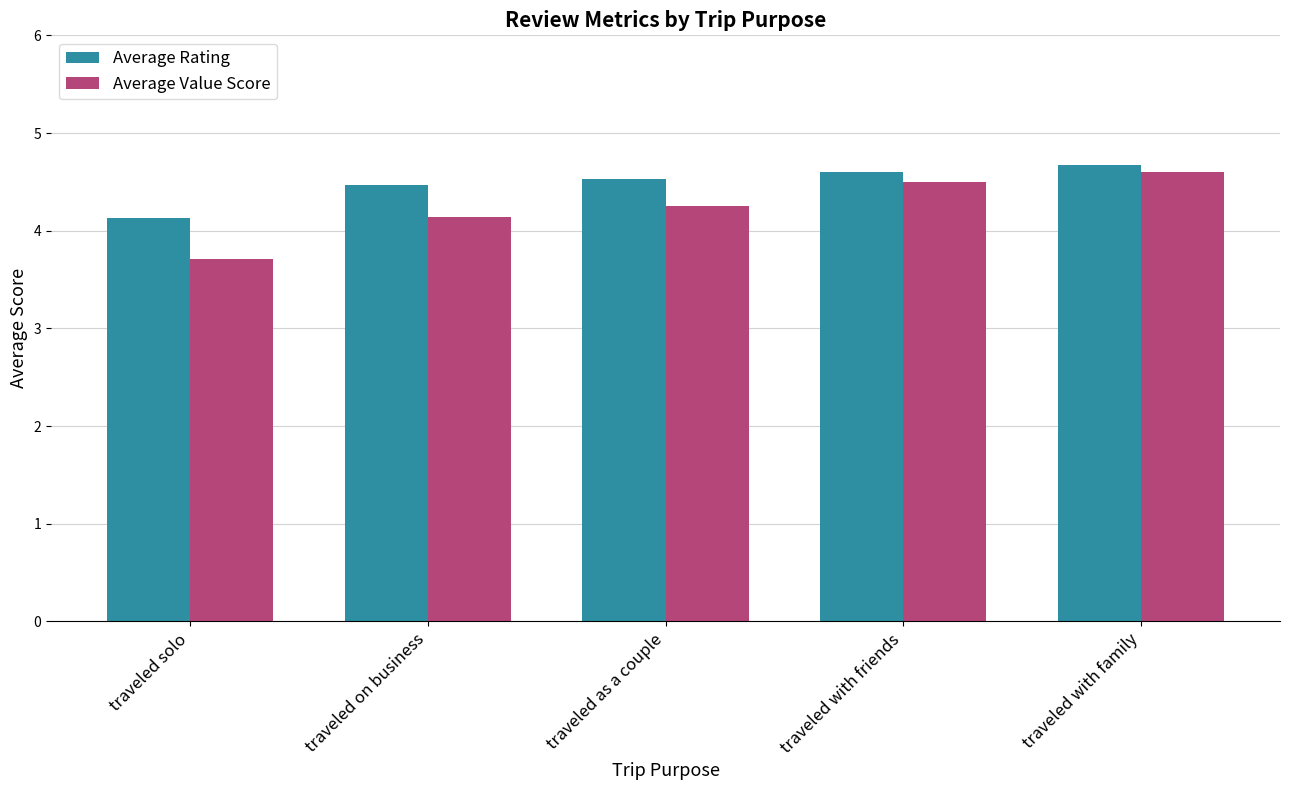

How many Average Value Score values are between 4 and 5?

4